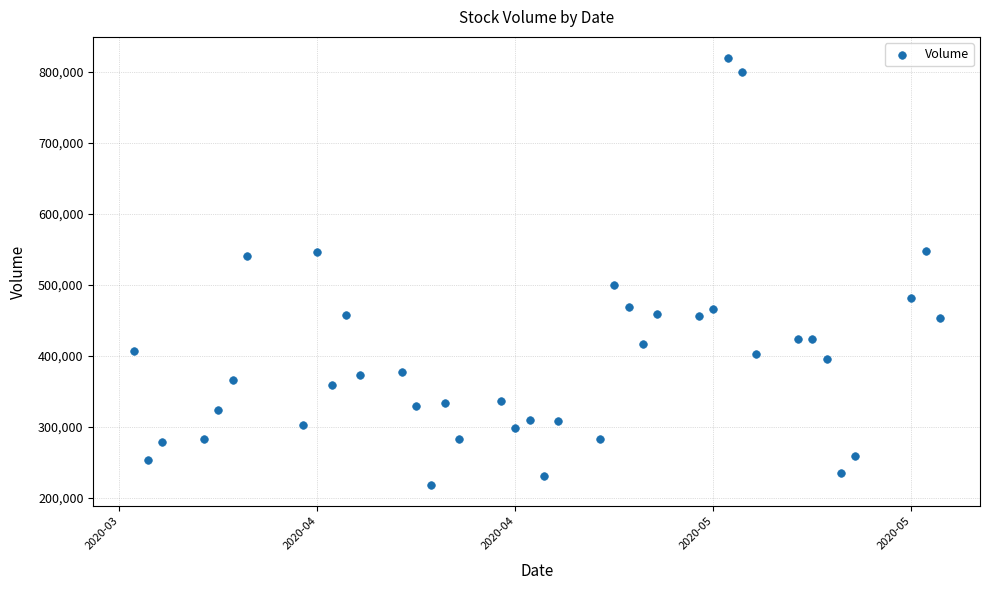

What is the range of X values (max minus min)?

57